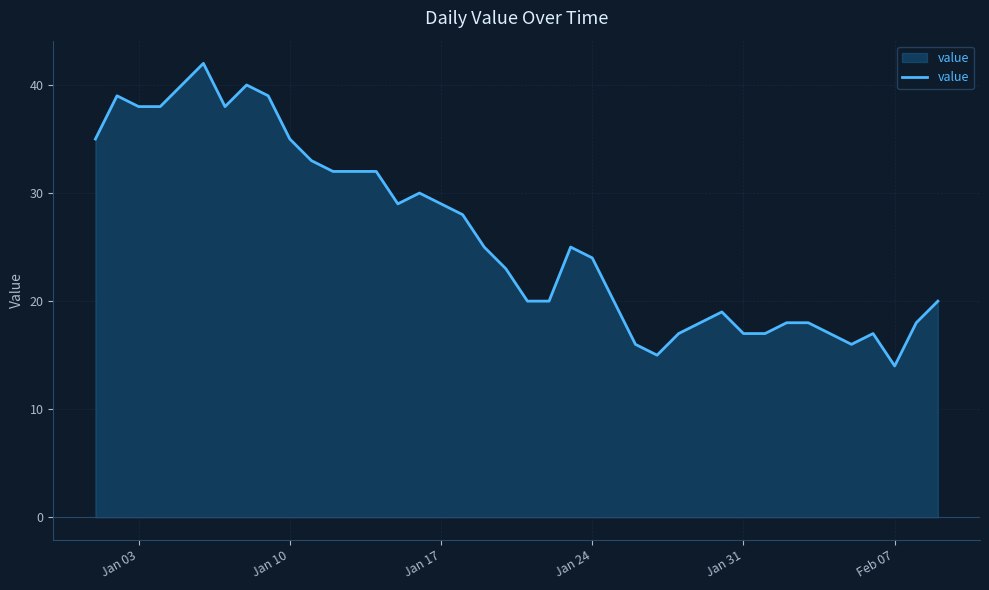

What is the greatest value displayed?

42